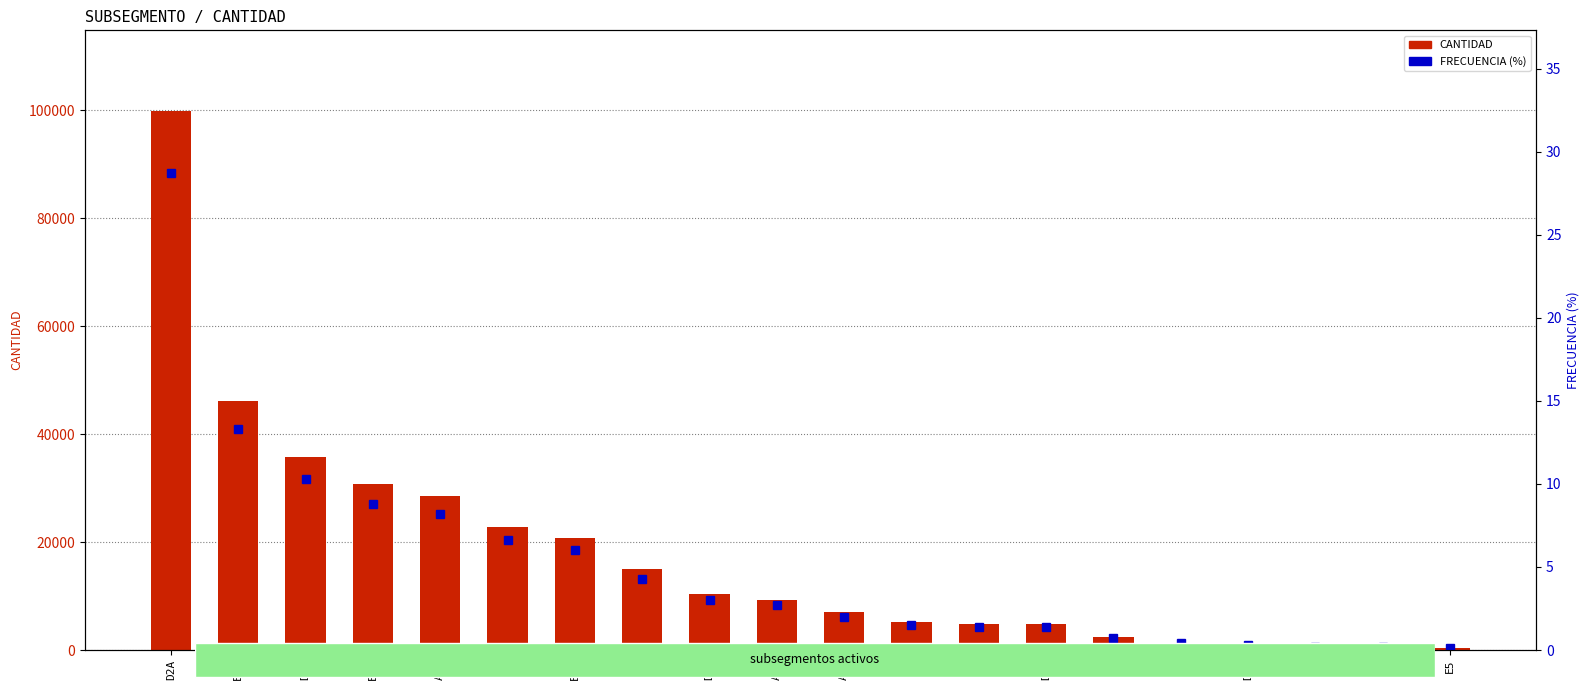

The value of FRECUENCIA (%) at A4 is 0.4. True or false?

True